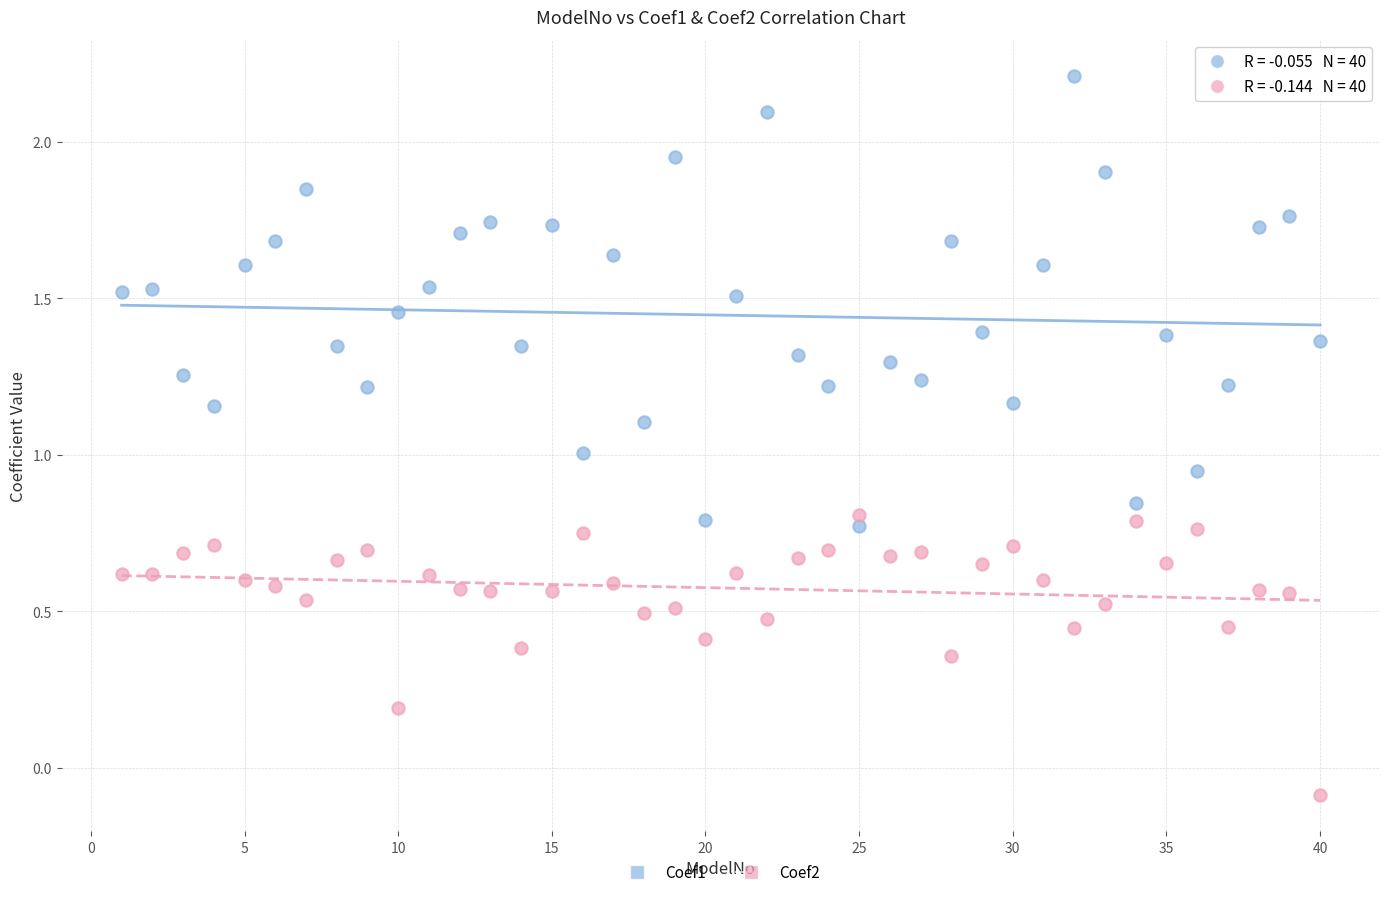

Which series has the widest spread of Y values?

Coef1